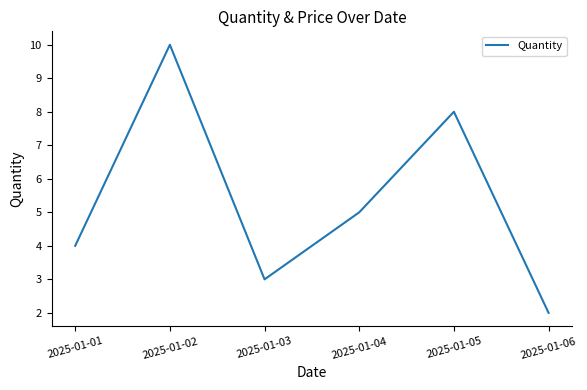

Count the number of data series in this chart.

1